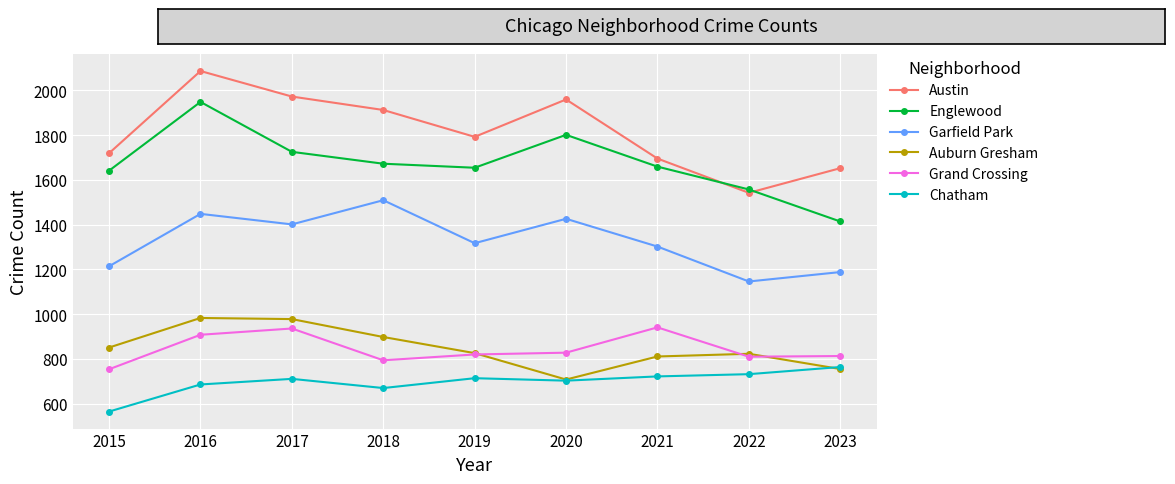

What is the total value across all series at 2017?

7723